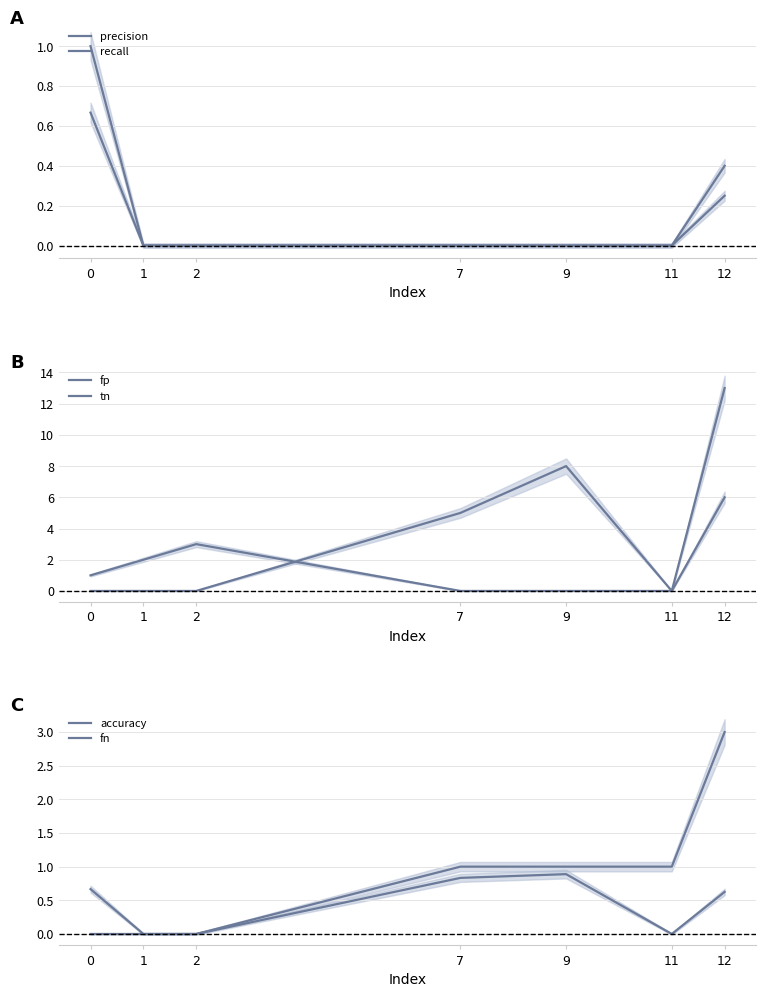

Reading right to left, extract all data points from this chart.

precision: 0.2	0.0	0.0	0.0	0.0	0.0	0.7
recall: 0.4	0.0	0.0	0.0	0.0	0.0	1.0
fp: 6.0	0.0	0.0	0.0	3.0	2.0	1.0
tn: 13.0	0.0	8.0	5.0	0.0	0.0	0.0
accuracy: 0.6	0.0	0.9	0.8	0.0	0.0	0.7
fn: 3.0	1.0	1.0	1.0	0.0	0.0	0.0